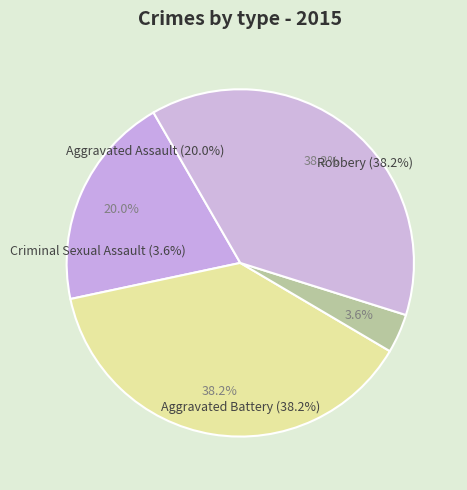

Is there a majority slice in this chart?

No